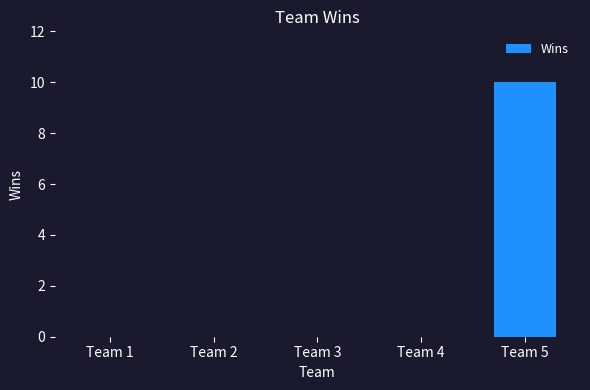

Which has a higher value, Team 2 or Team 5?

Team 5